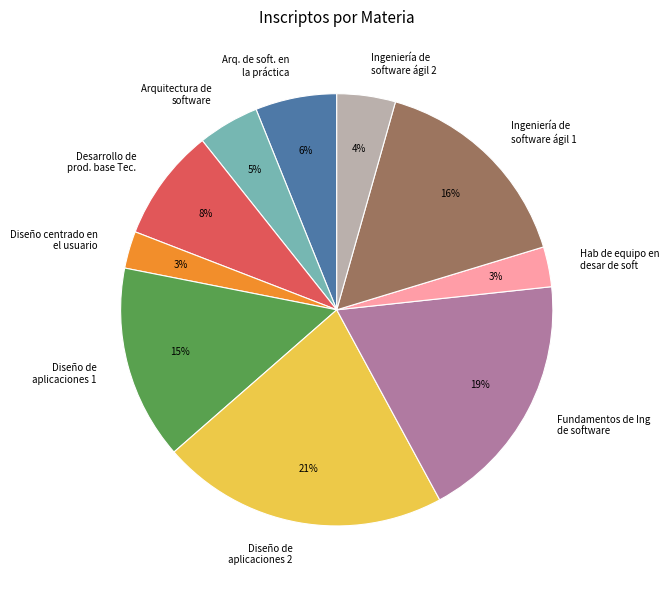

To the nearest percent, what is the average slice percentage?

10%